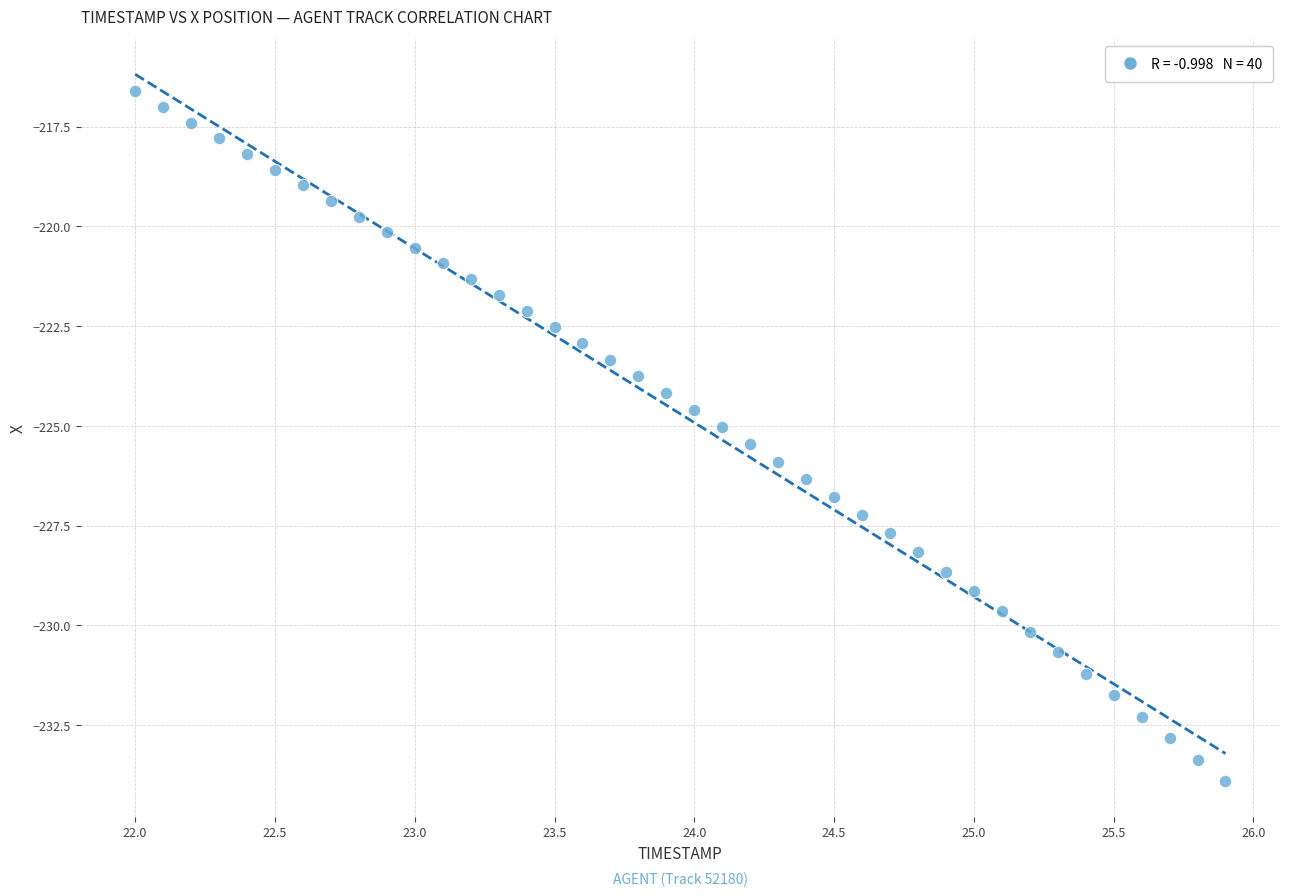

What is the range of Y values (max minus min)?

17.3